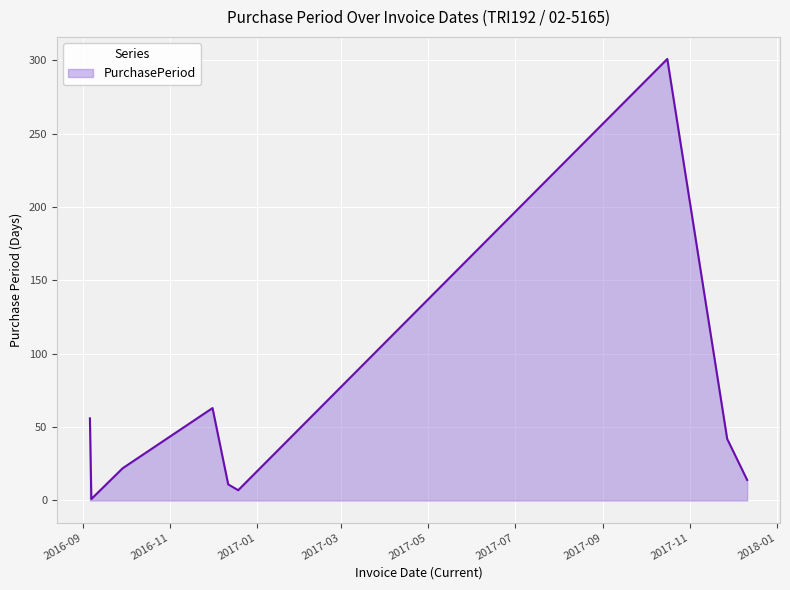

What is the maximum value shown in the chart?

301